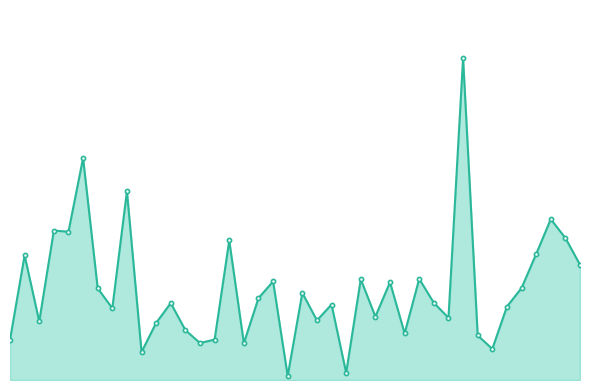

Which category has the highest value across all series?

31